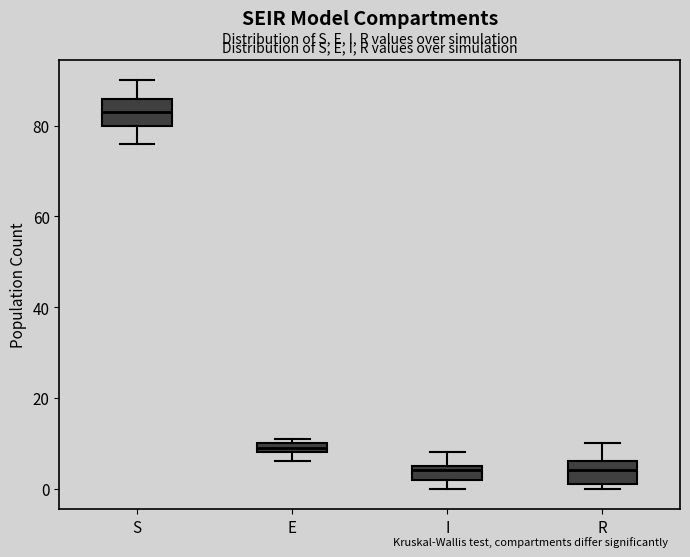

Which box's median line is the highest?

S